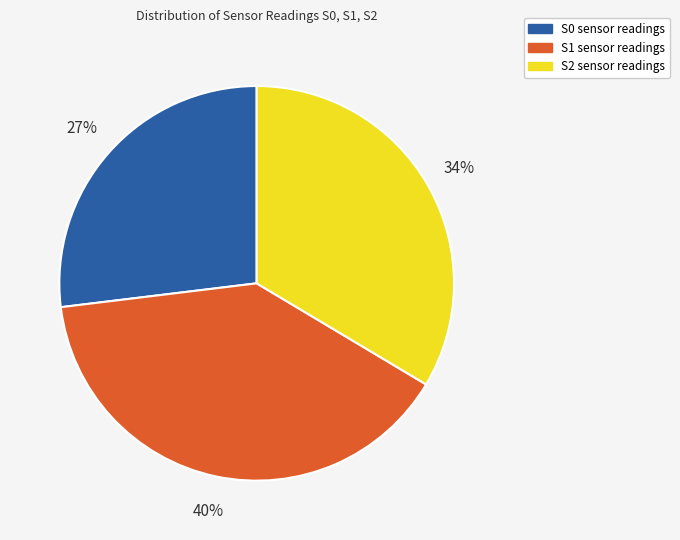

True or false: S1 accounts for 28% of the total.

False